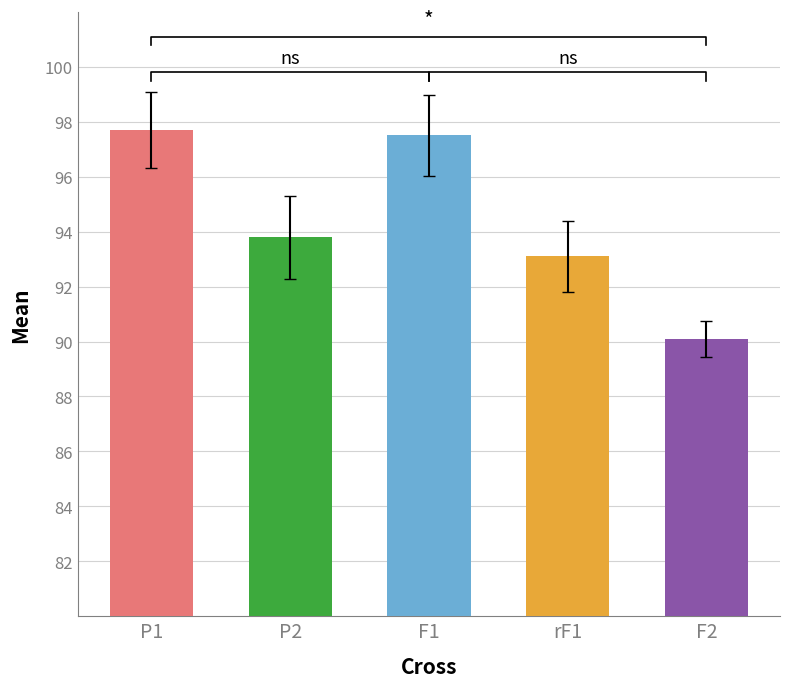

Does the chart contain any negative values?

No